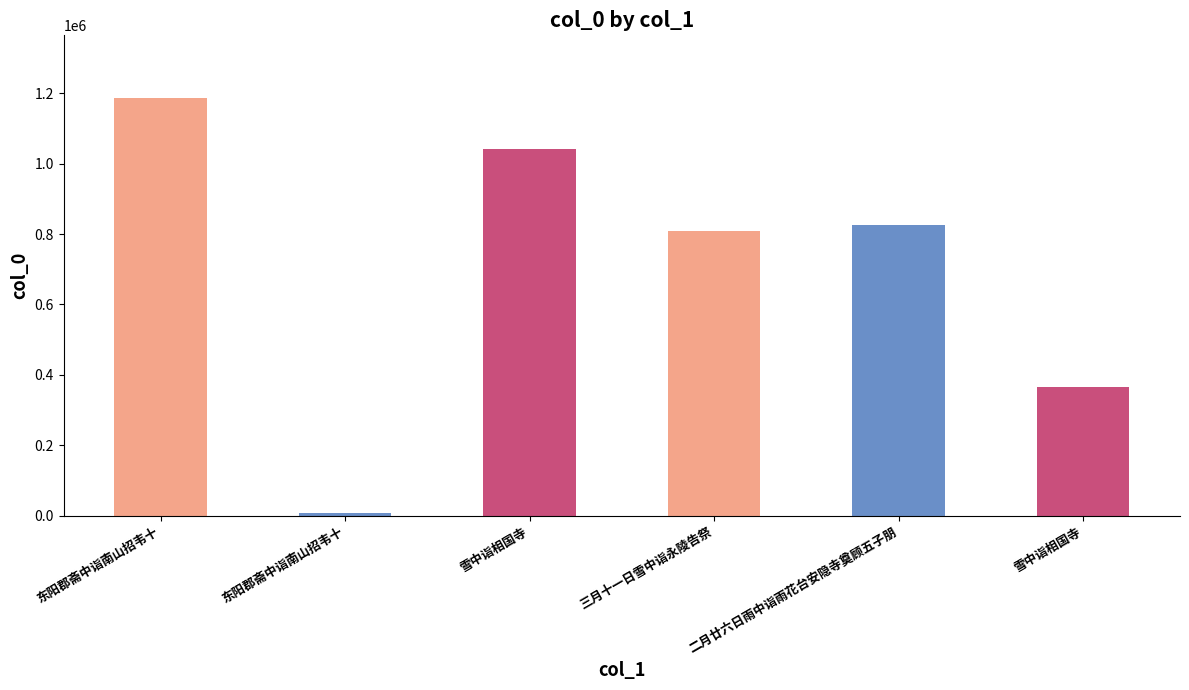

What is the label of the 3rd bar from the right?

三月十一日雪中诣永陵告祭